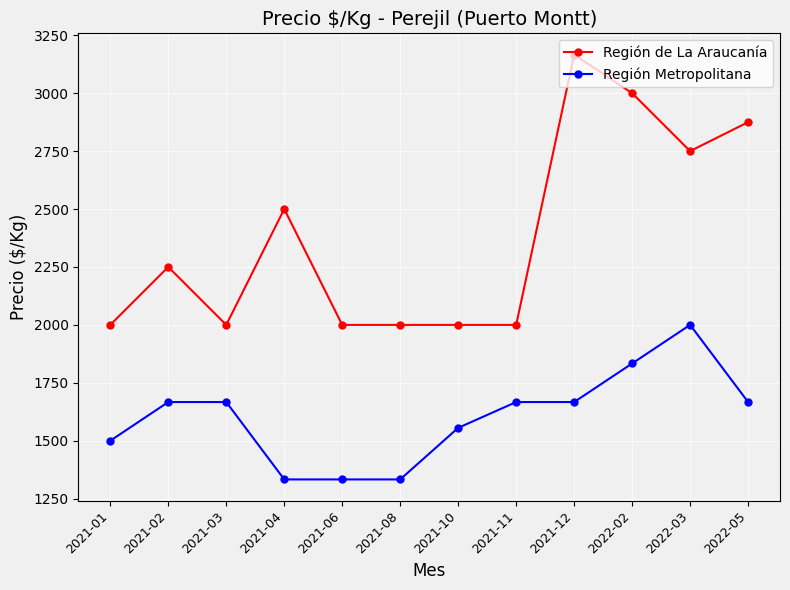

Where is the first local maximum for Región de La Araucanía?

2021-02